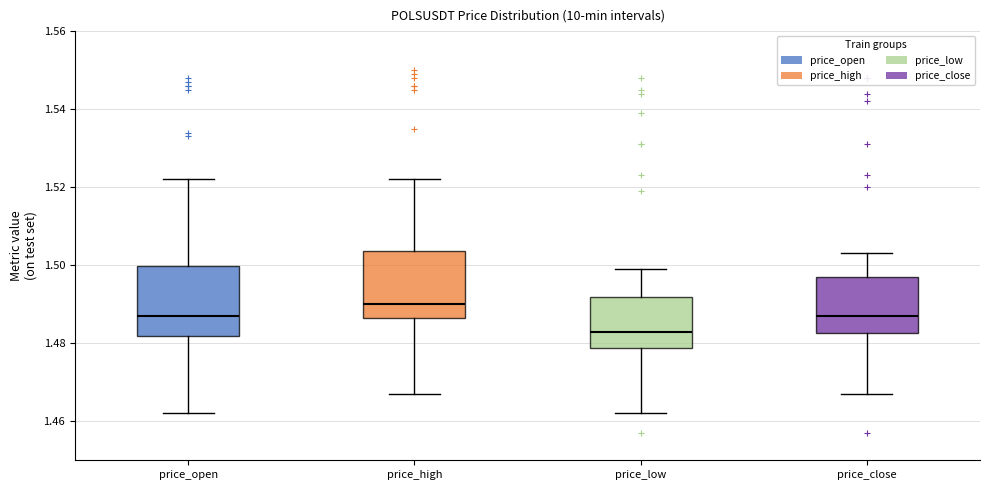

Where does the upper whisker of the box for price_close end on the y-axis? The values are not printed on the chart, so give them approximately, as read against the axis.

1.504